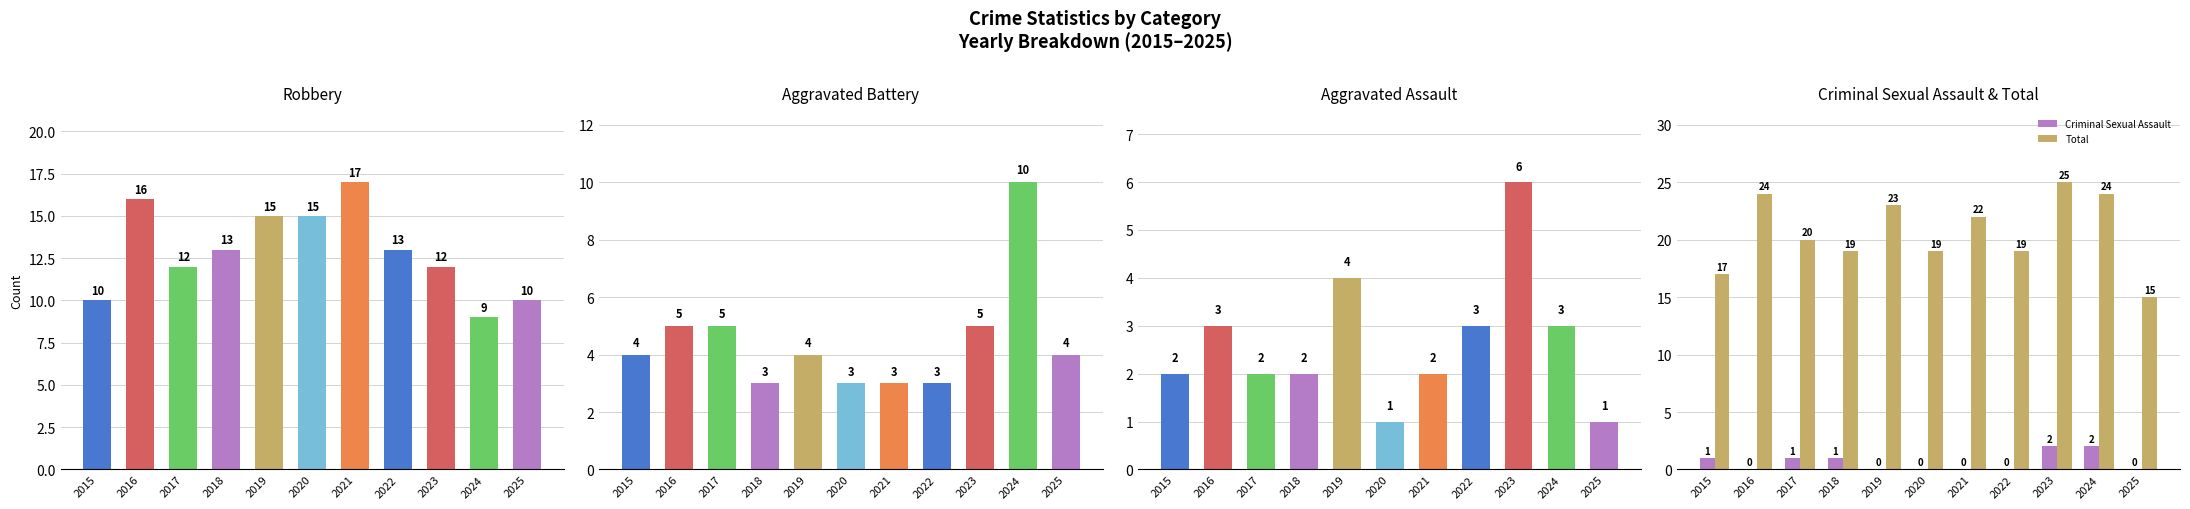

Which has a higher value, 2021 or 2018?

2021